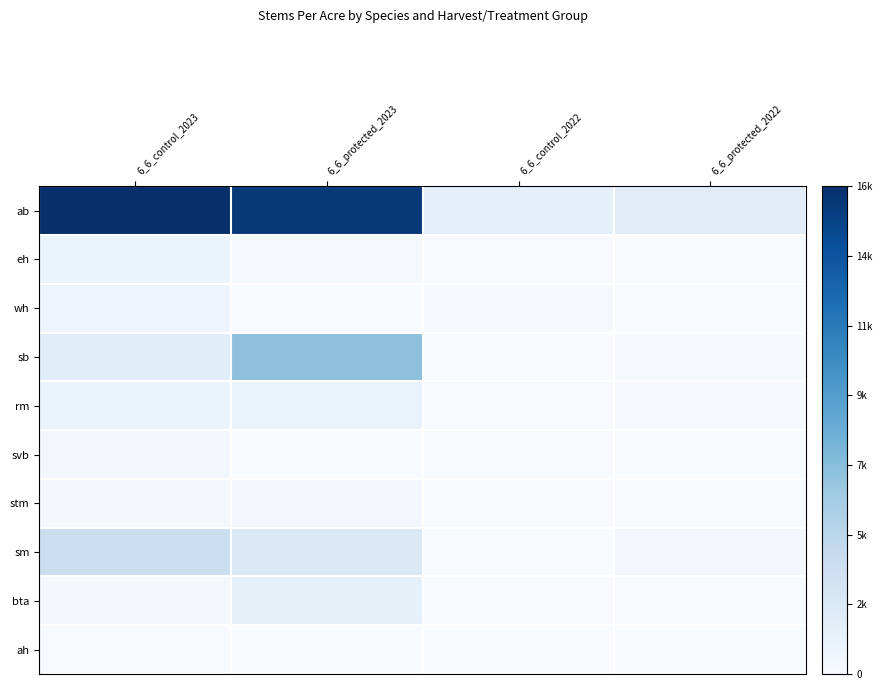

Which series has the widest spread of values?

ab